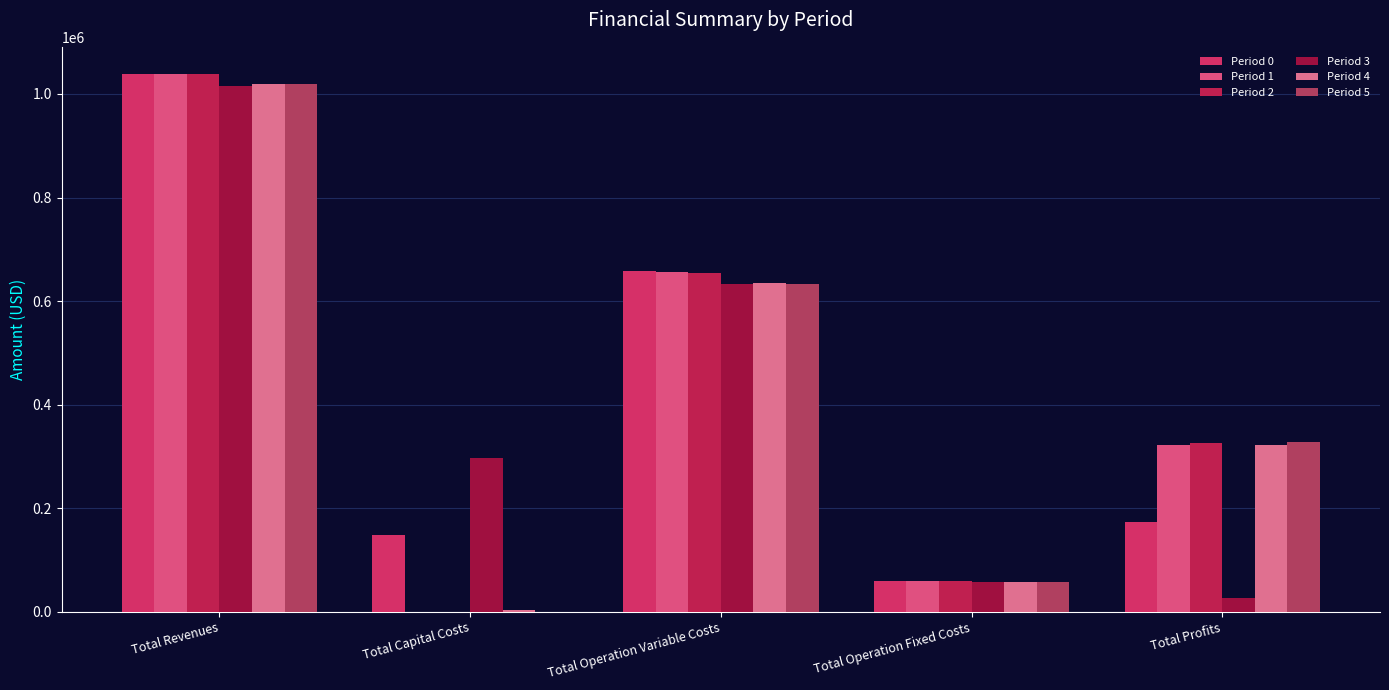

What is the sum of all Period 5 values?

2040174.6